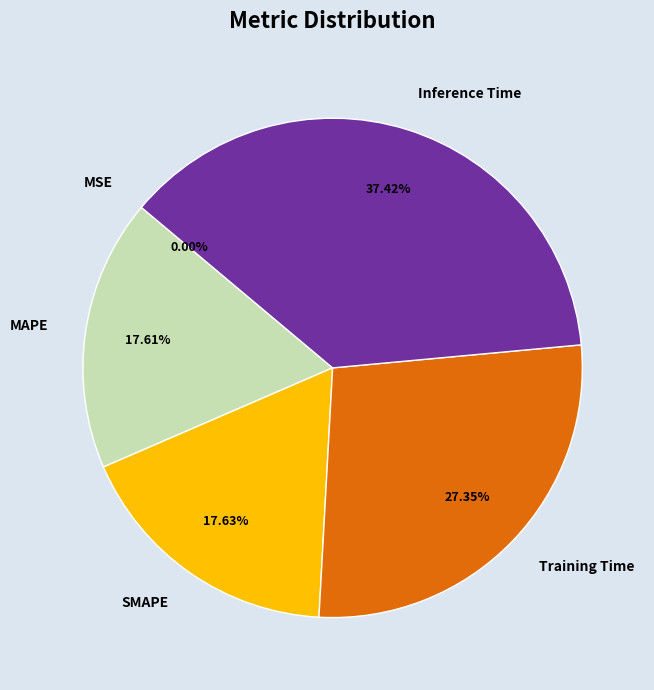

What is the largest slice in the pie chart?

Inference Time